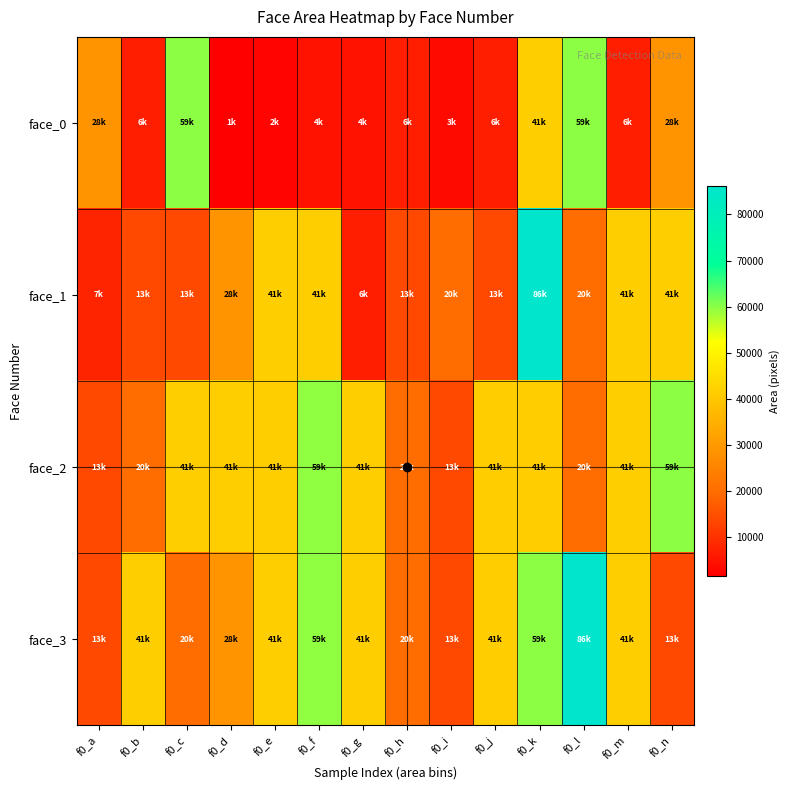

At f0_b, list the series in order from largest to smallest.

face_3, face_2, face_1, face_0